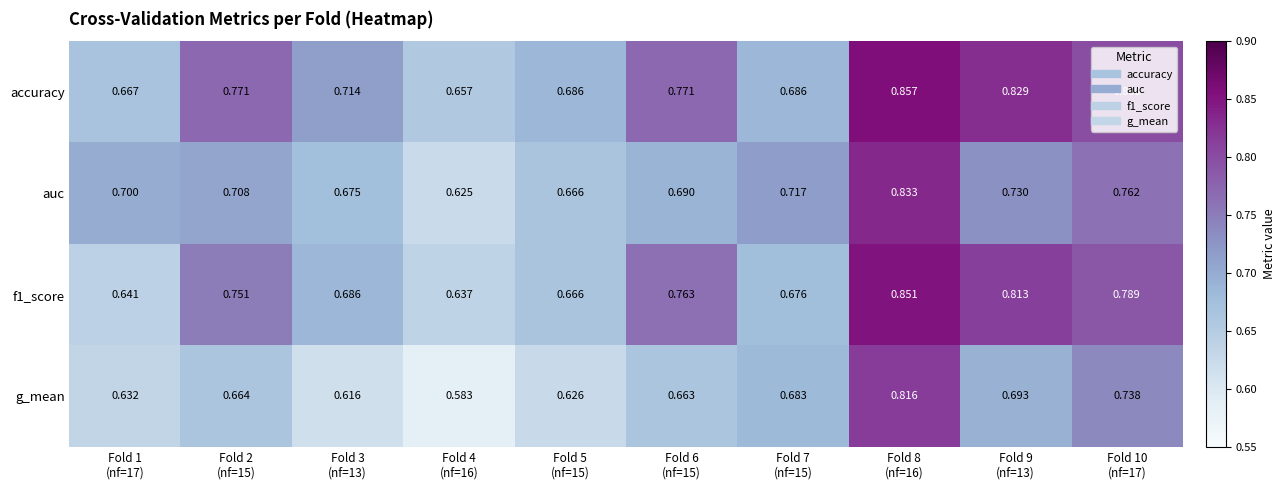

Which series has the widest spread of values?

g_mean